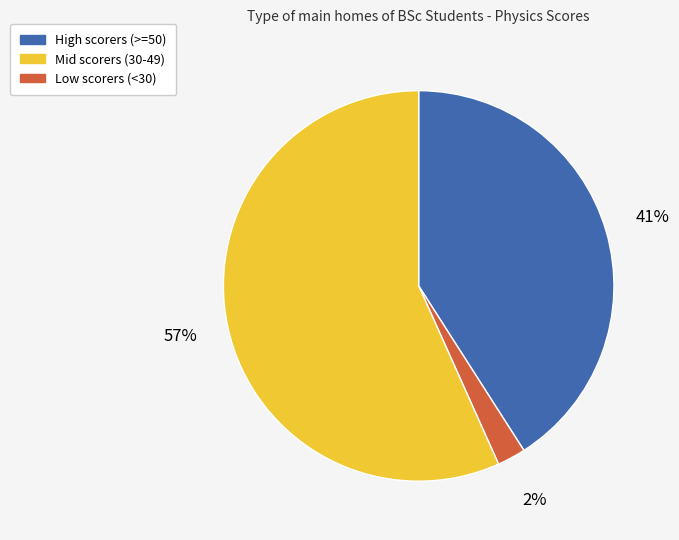

Is there any slice that represents more than half of the pie?

Yes